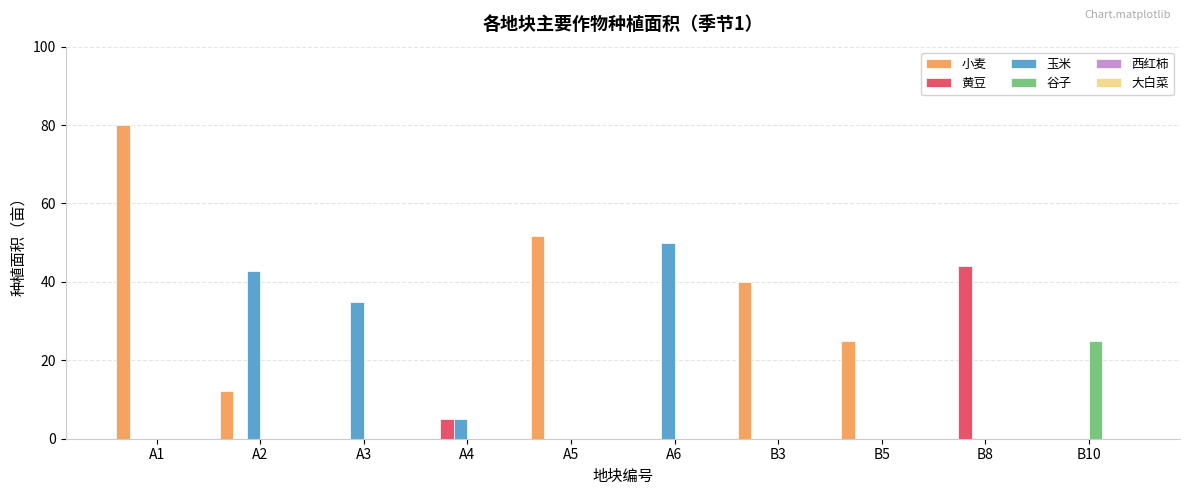

What is the maximum value for 黄豆?

44.0